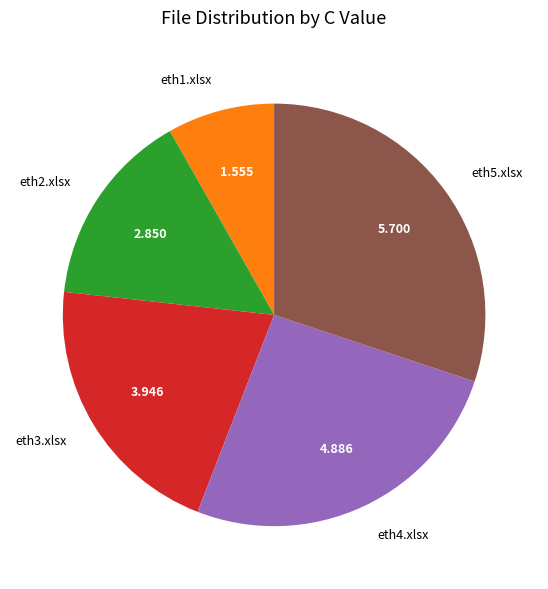

Do eth5.xlsx and eth4.xlsx together represent more than half of the pie?

Yes